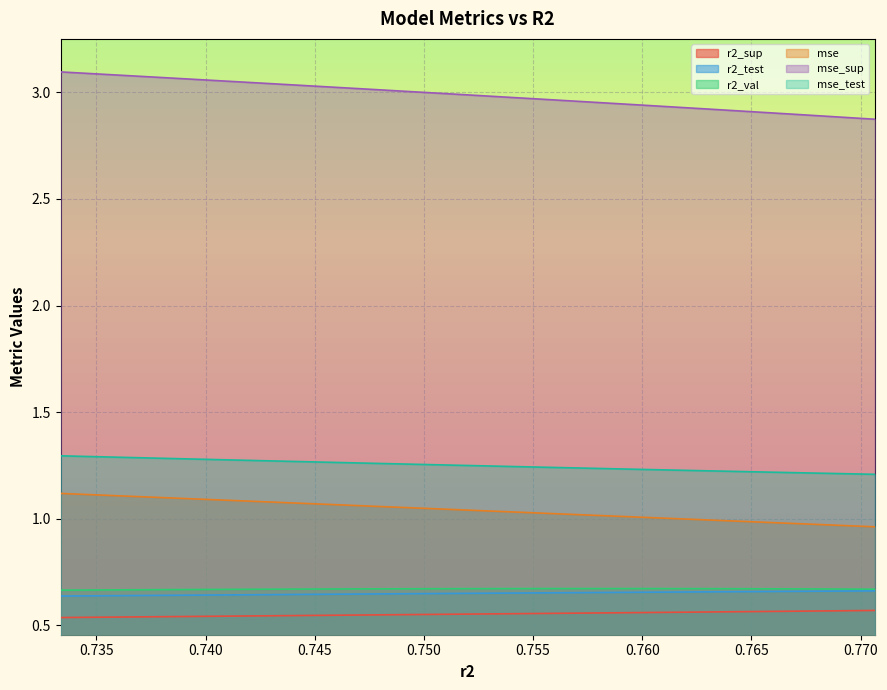

What are all the series names shown in the legend?

r2_sup, r2_test, r2_val, mse, mse_sup, mse_test